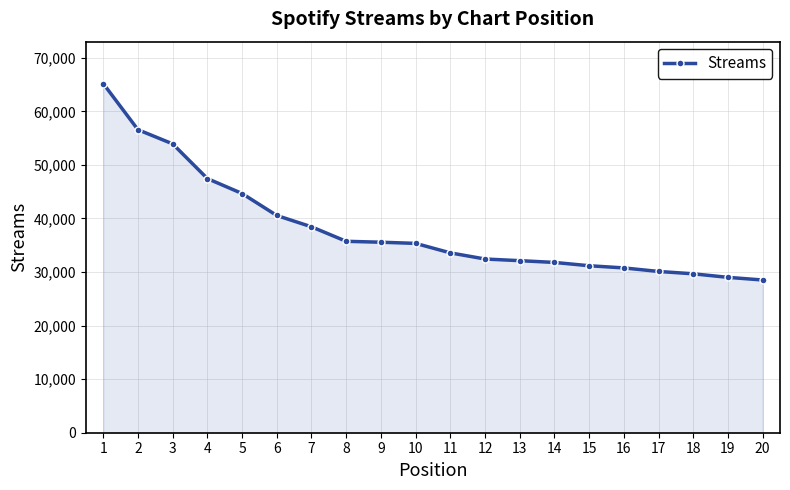

Count the number of categories in the chart.

20